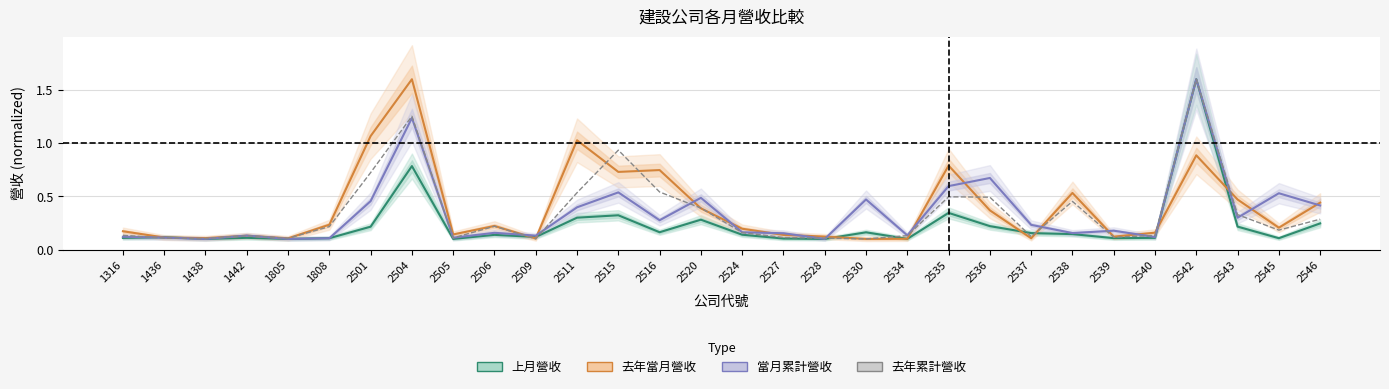

Which series has the largest range (max minus min)?

上月營收